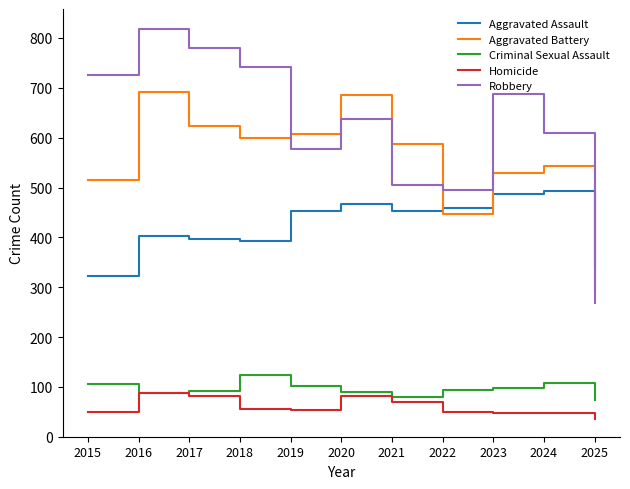

At how many categories does at least one series exceed 45?

11